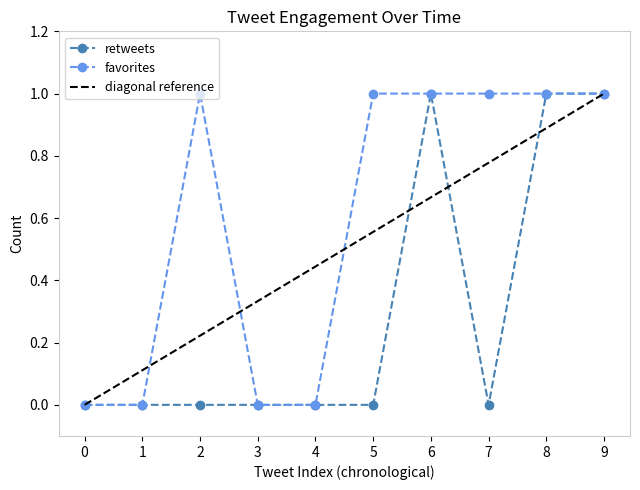

What is the maximum value for retweets?

1